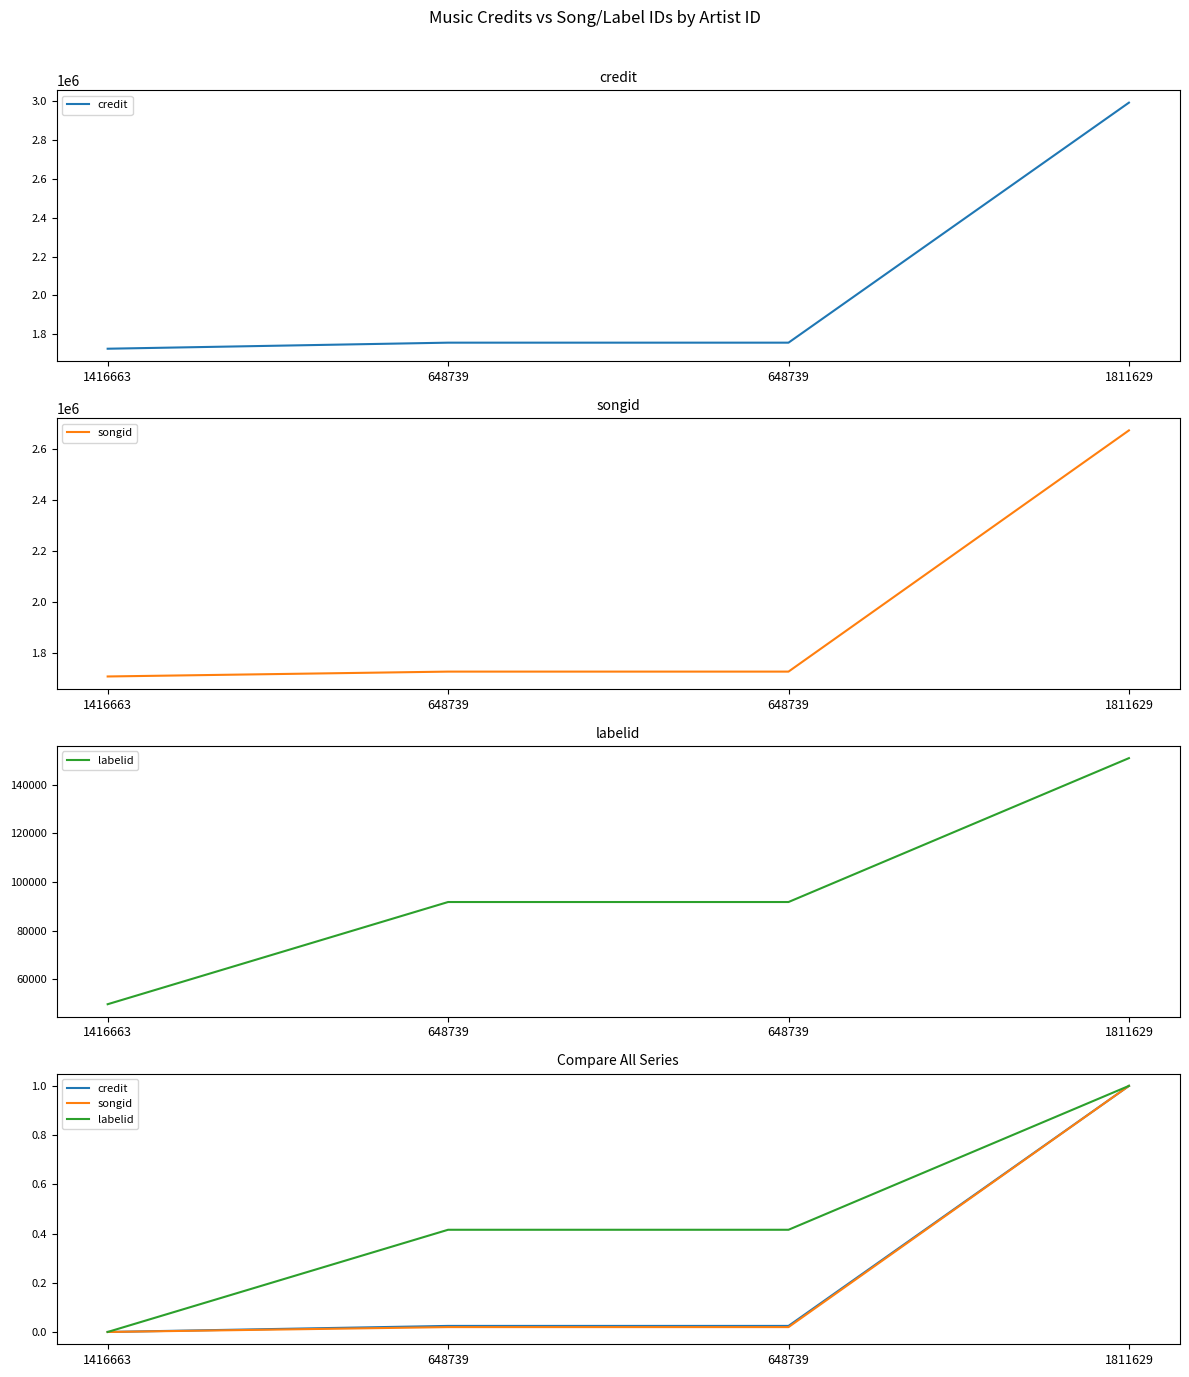

True or false: songid has a value of 0.0 at 1416663.

True